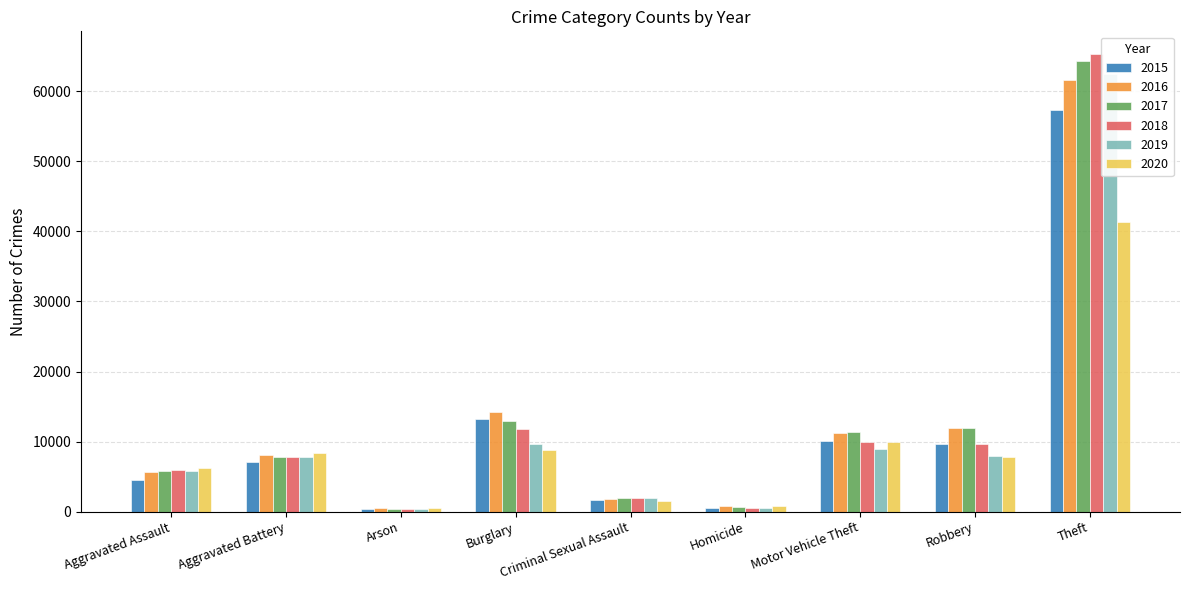

How many series are shown in this chart?

6